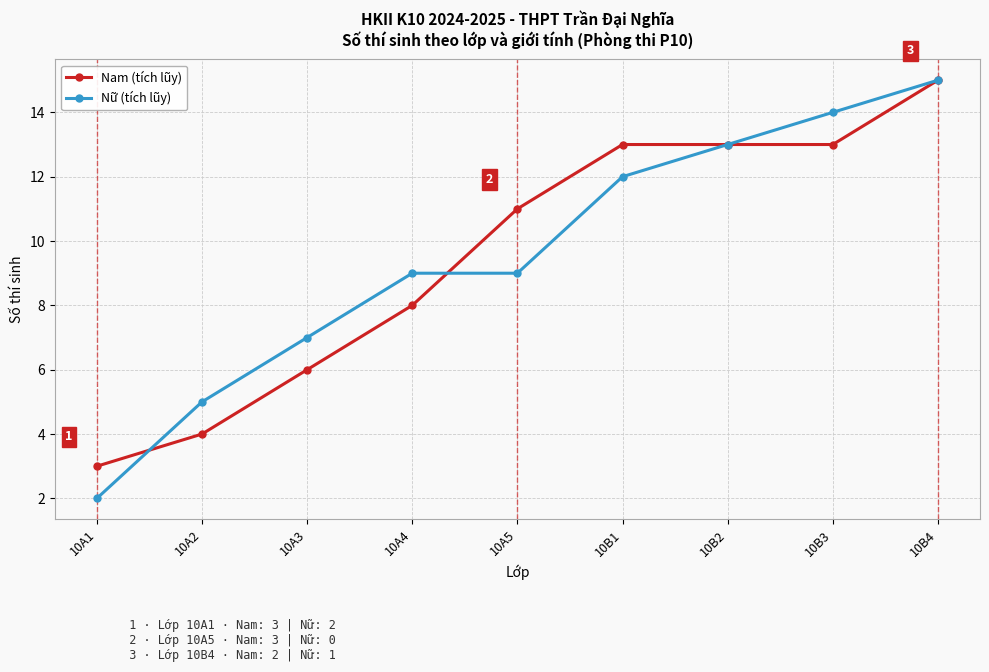

What is the sum of all Nam (tích lũy) values?

86